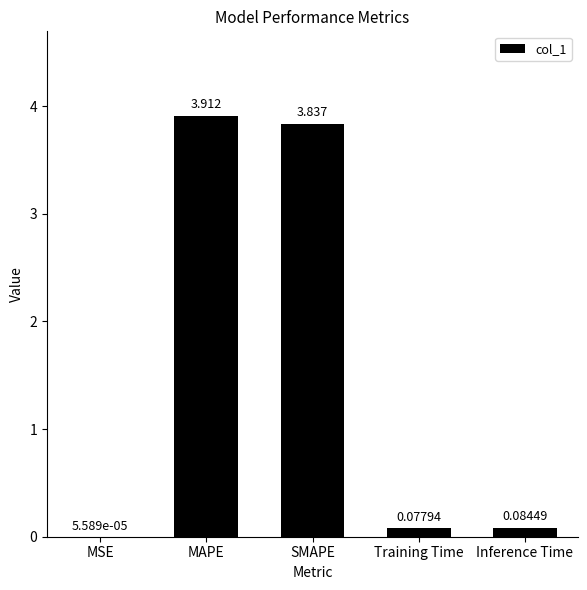

At which category does the chart reach its peak across all series?

MAPE